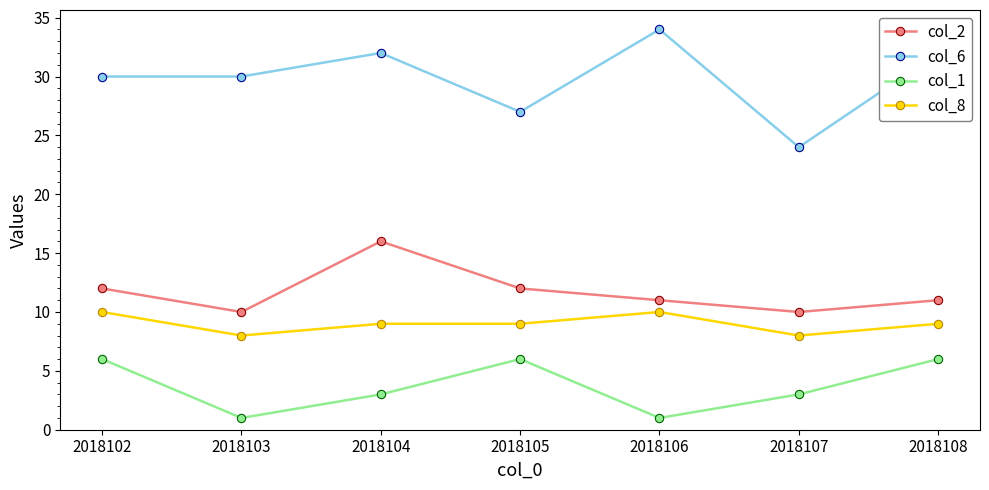

What is the sum of the col_6 values at 2018106 and 2018108?

66